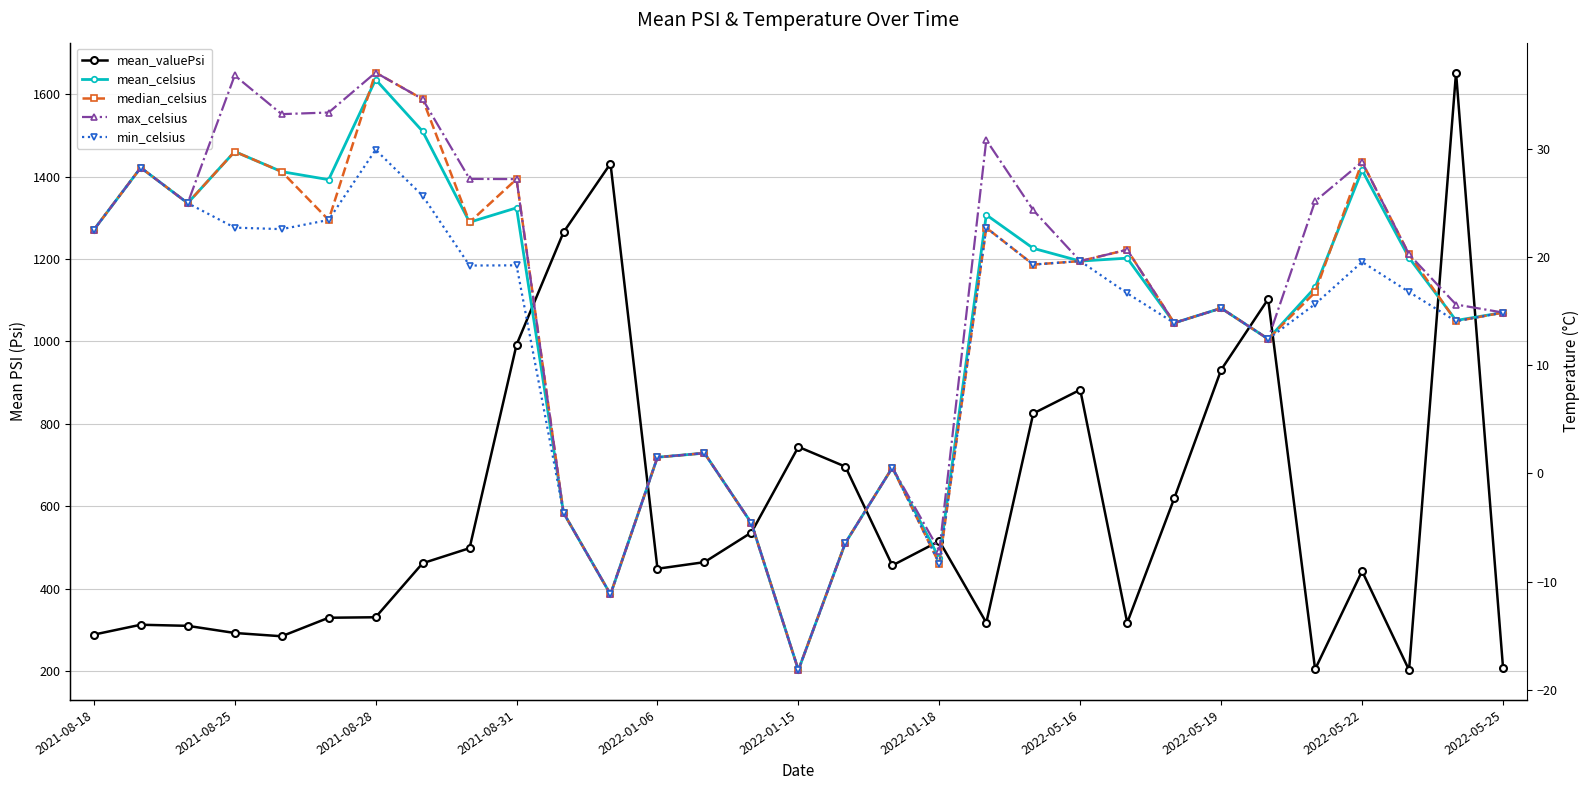

Rank the series by their maximum value, from lowest to highest.

min_celsius, mean_celsius, median_celsius, max_celsius, mean_valuePsi